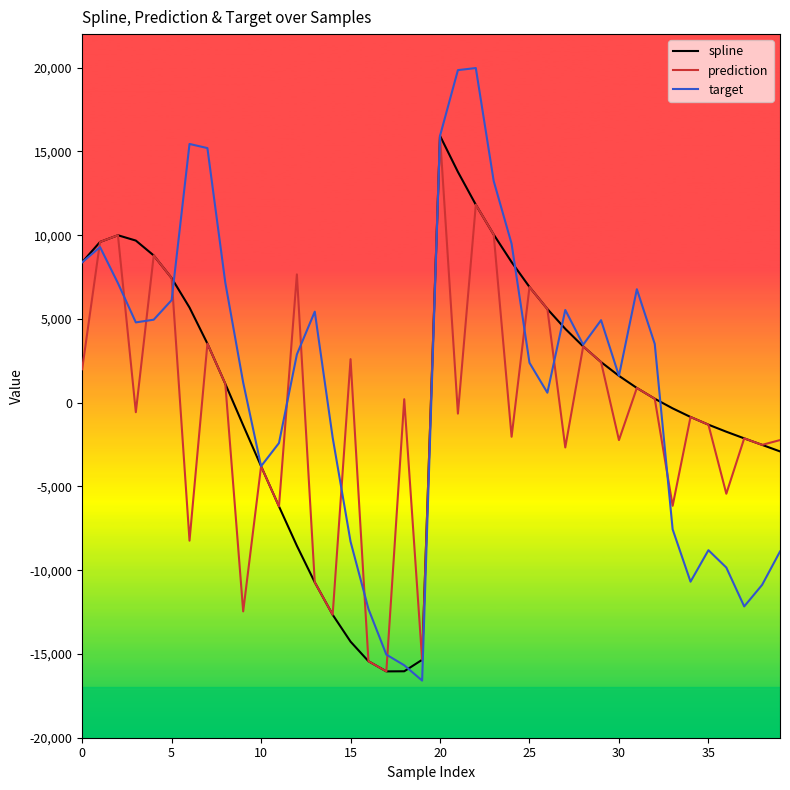

True or false: prediction has more than 0 interior local peaks.

True